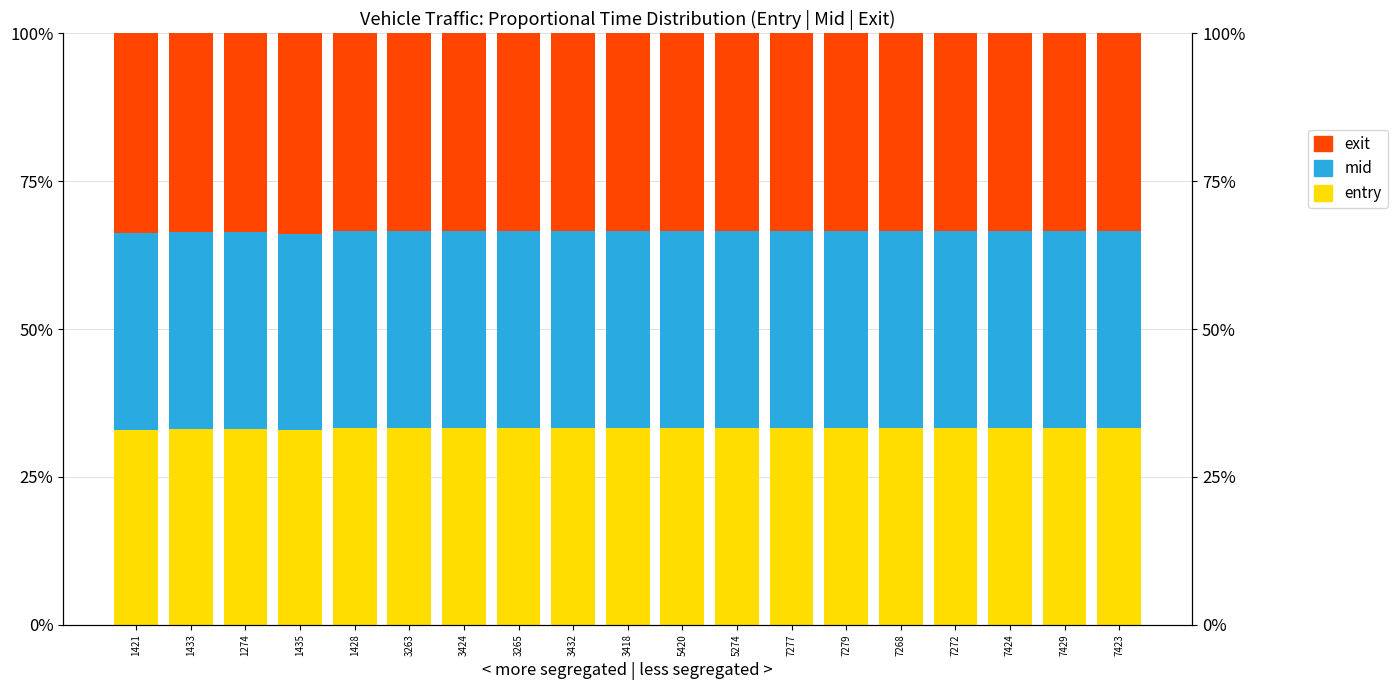

What is the approximate value of exit at 7268?

33.4